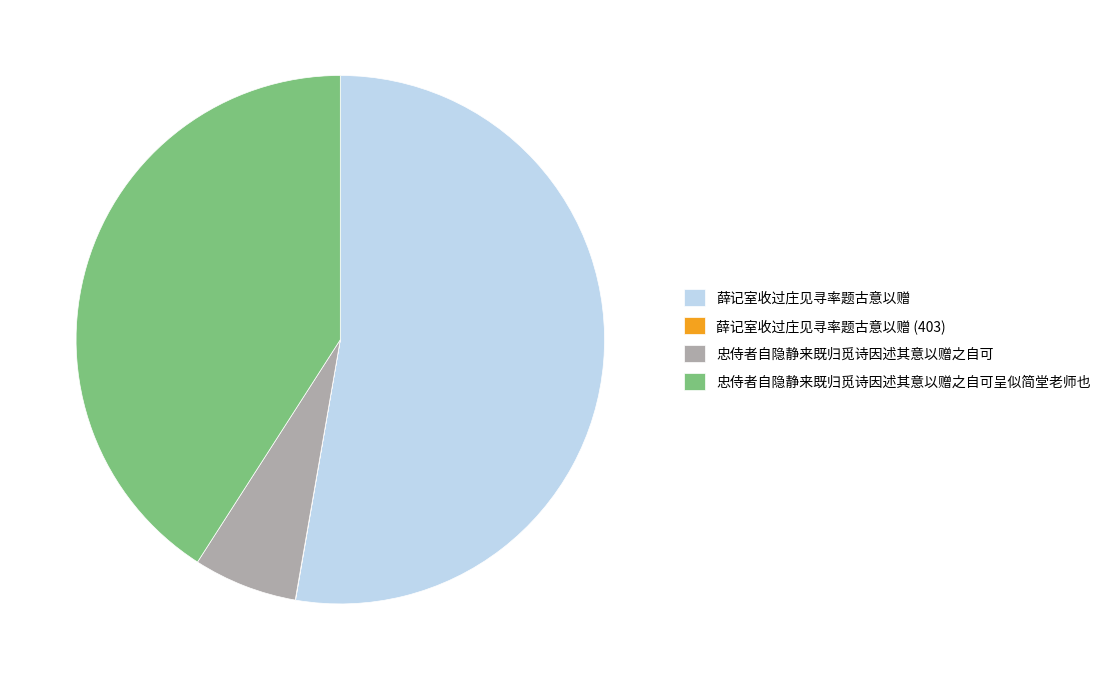

The 忠侍者自隐静来既归觅诗因述其意以赠之自可 slice represents 6% of the pie. True or false?

True